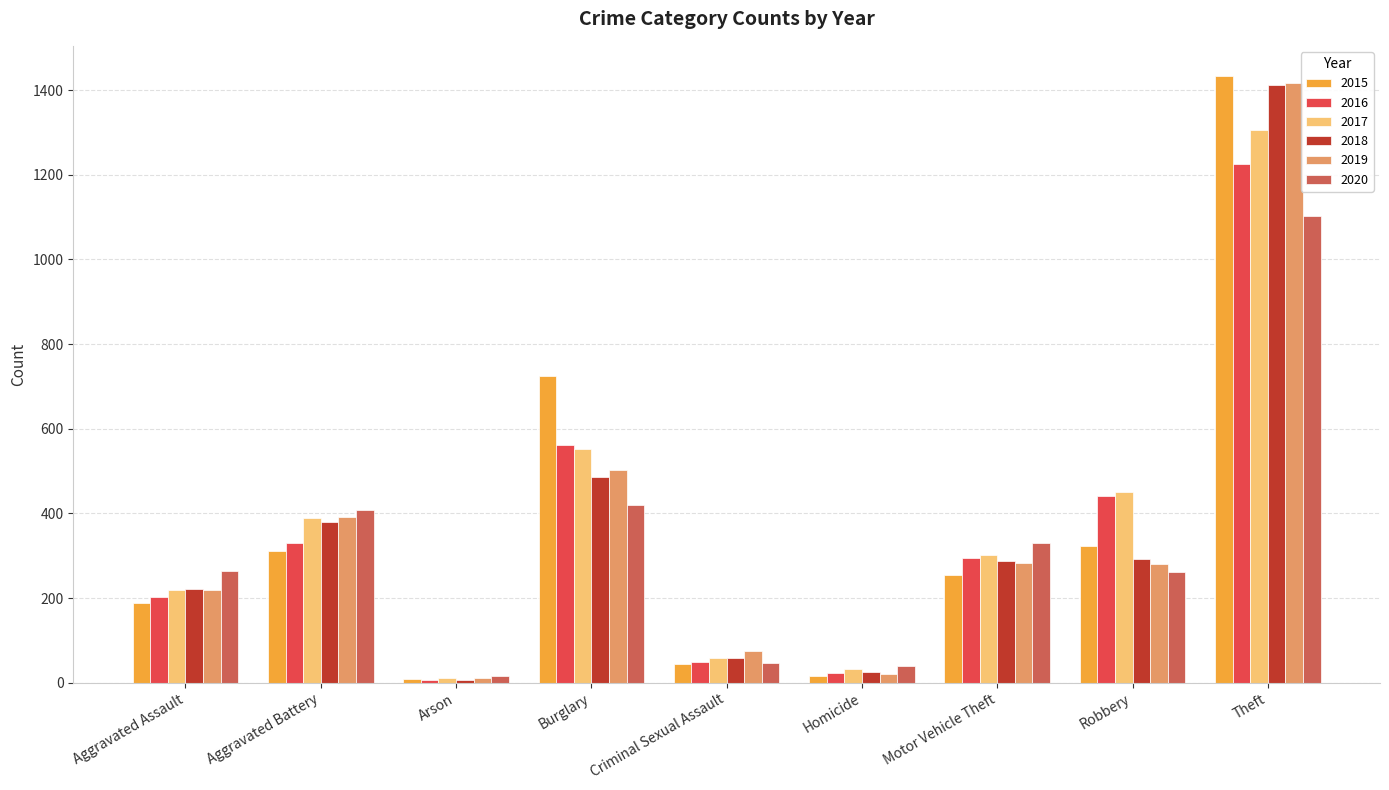

How many categories are shown in the chart?

9